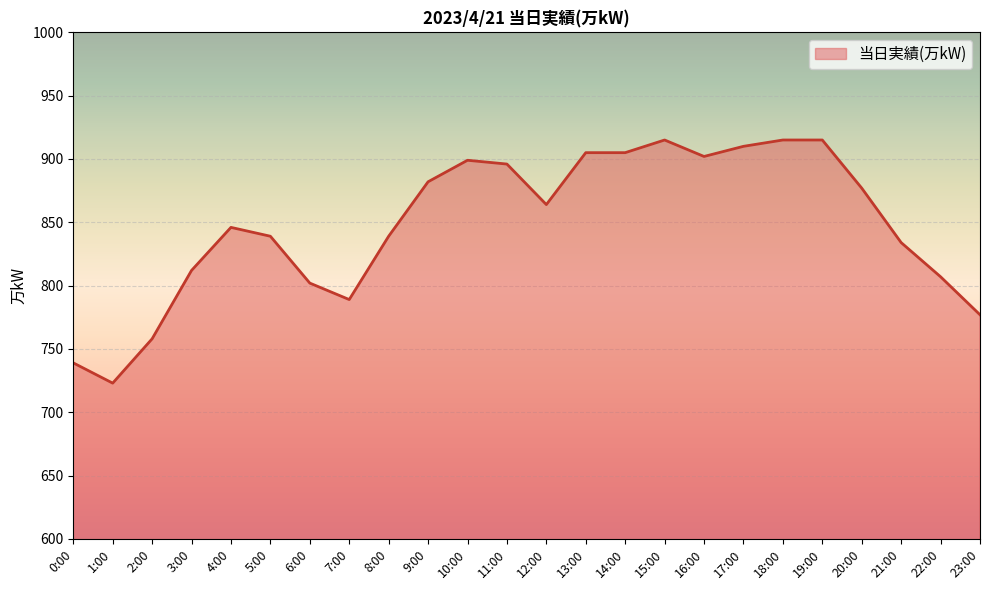

What is the difference between the values at 18:00 and 14:00?

10